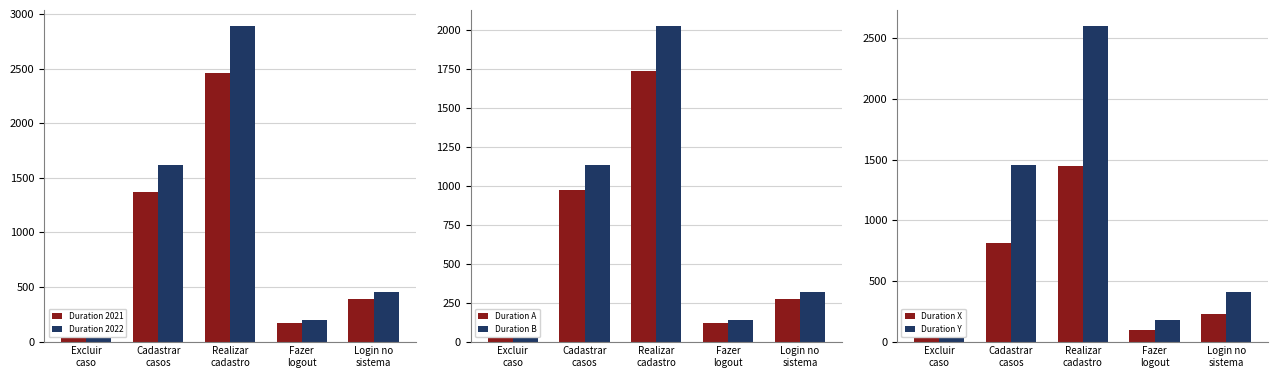

Where does the Duration B series first go above 319?

Cadastrar
casos